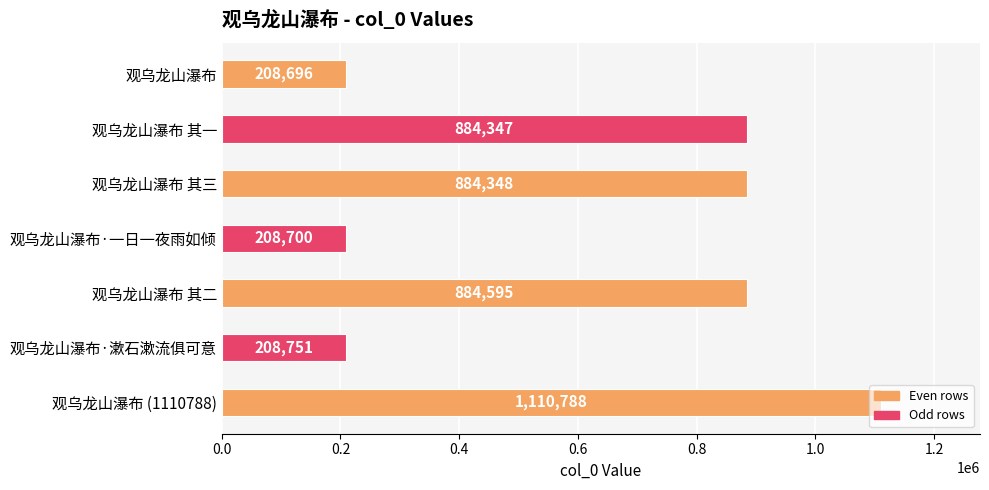

What is the difference between the maximum and minimum values?

902092